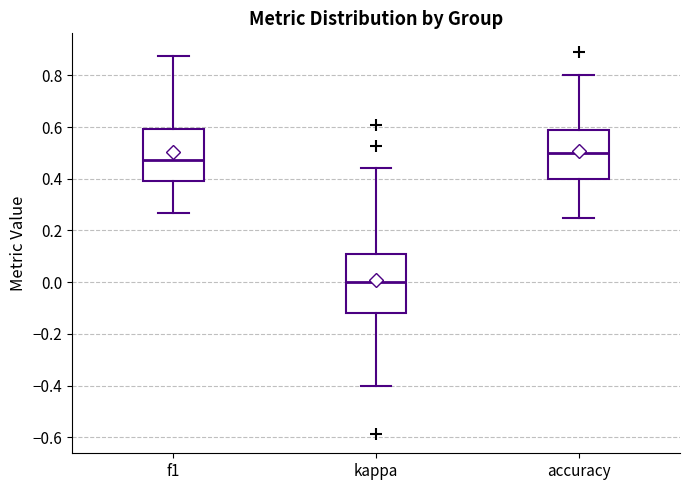

Reading left to right, transcribe this box plot: for each box, give where its median line is, the range the box spans, and where its two whiskers end, as read against the y-axis. The values are not printed on the chart, so give them approximately, as read against the axis.

f1: median 0.48, box 0.40 to 0.60, whiskers 0.26 to 0.88
kappa: median 0.00, box -0.12 to 0.10, whiskers -0.40 to 0.44
accuracy: median 0.50, box 0.40 to 0.58, whiskers 0.26 to 0.80